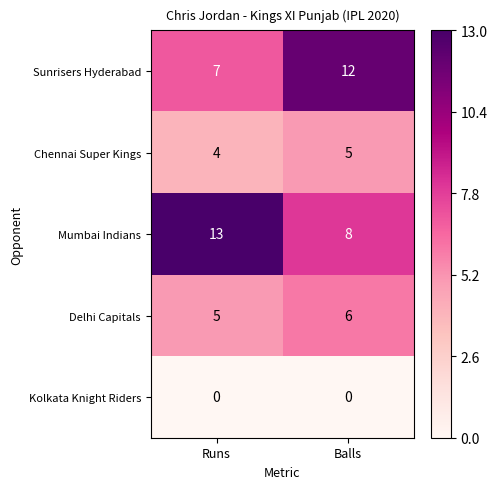

Reading left to right, what are all the values shown in this chart?

Sunrisers Hyderabad: 7	12
Chennai Super Kings: 4	5
Mumbai Indians: 13	8
Delhi Capitals: 5	6
Kolkata Knight Riders: 0	0